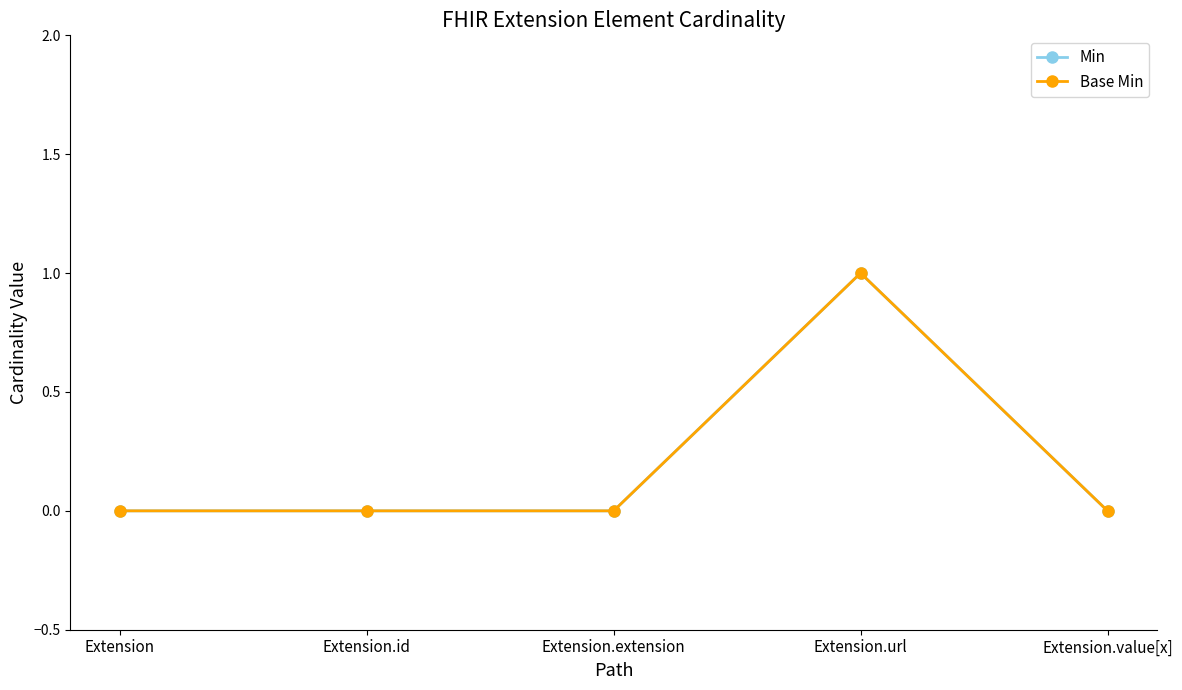

Reading left to right, what are all the values shown in this chart?

Min: 0	0	0	1	0
Base Min: 0	0	0	1	0